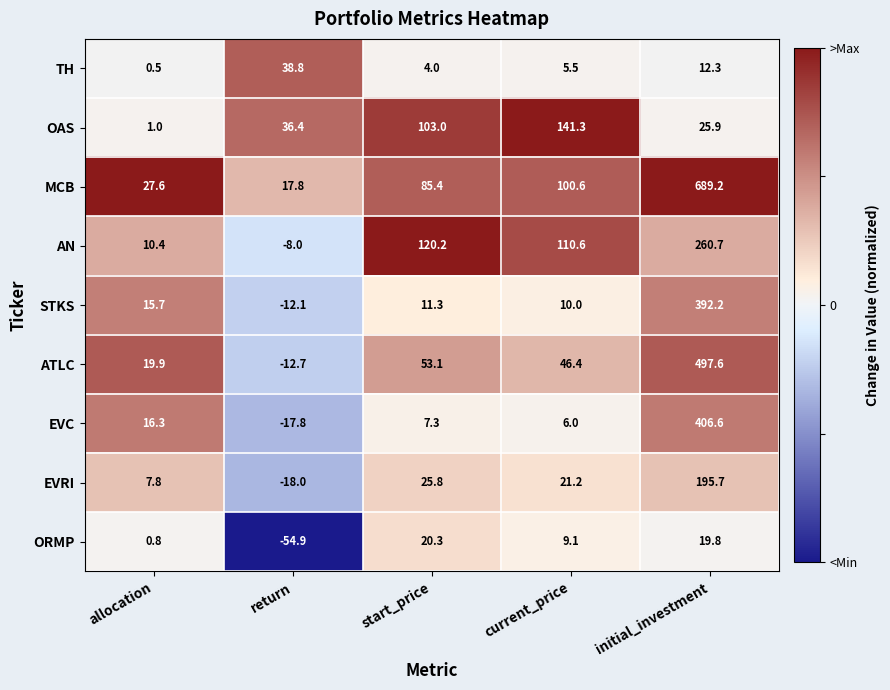

What is the maximum value shown in the chart?

689.2